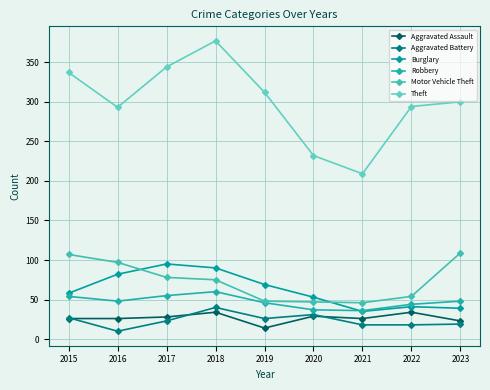

At which category does Aggravated Battery reach its first local peak?

2018